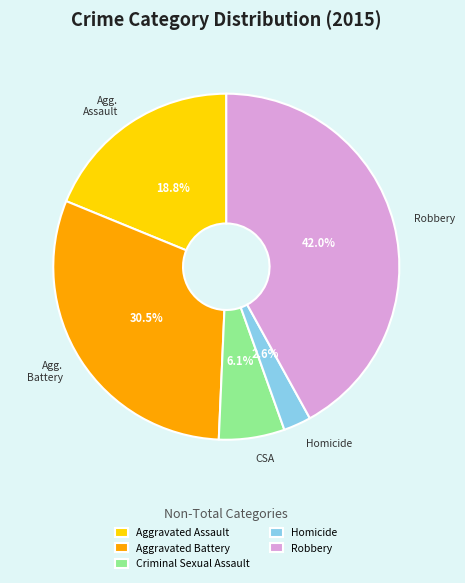

Which category has the biggest portion of the pie?

Robbery